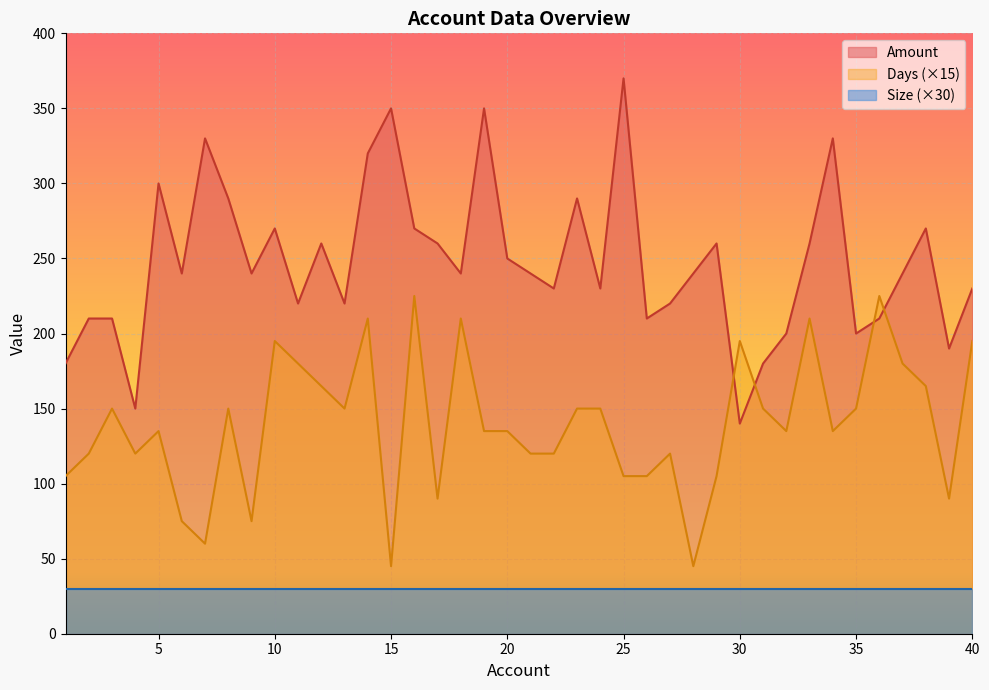

What is the value of the Days point at the 9th from the left?

75